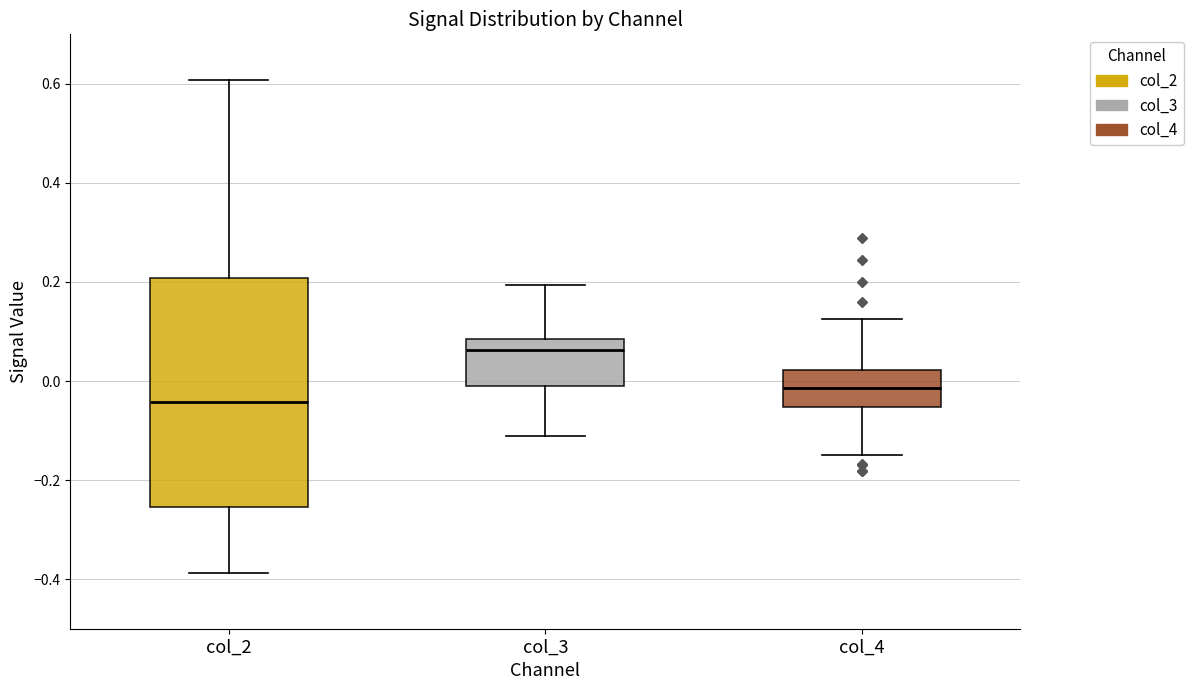

Where is the lower edge of the box for col_2 on the y-axis? The values are not printed on the chart, so give them approximately, as read against the axis.

-0.26